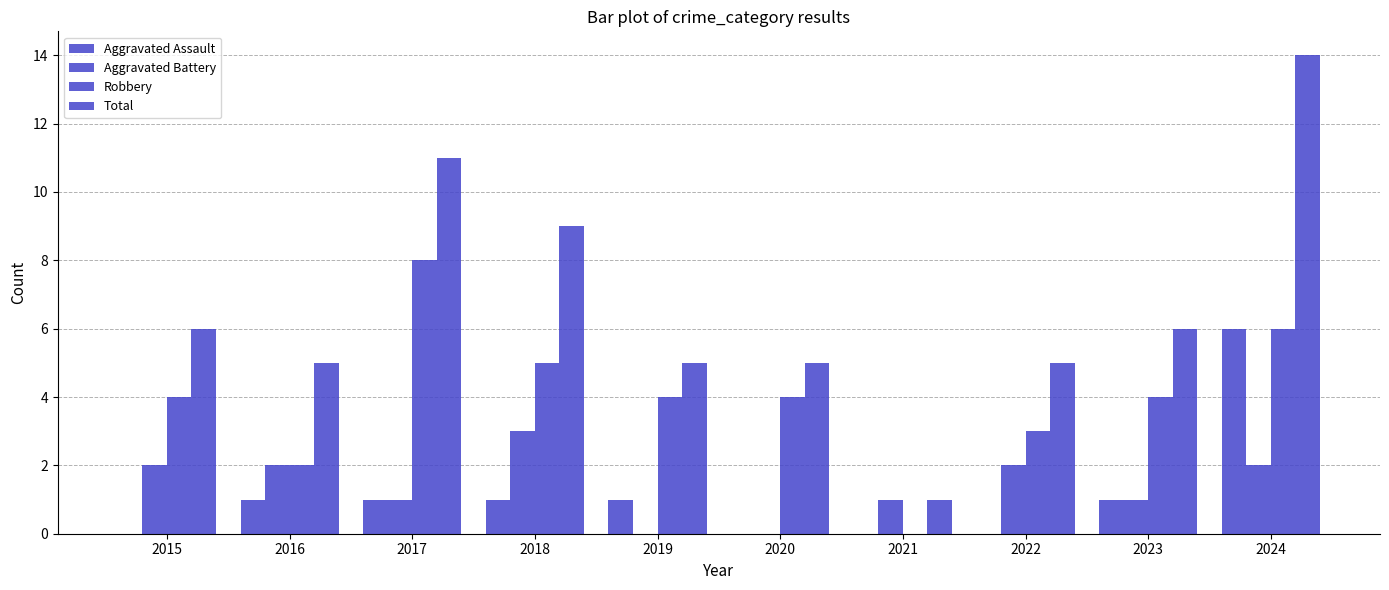

List the labels in order of Aggravated Assault value, largest first.

2024, 2016, 2017, 2018, 2019, 2023, 2015, 2020, 2021, 2022